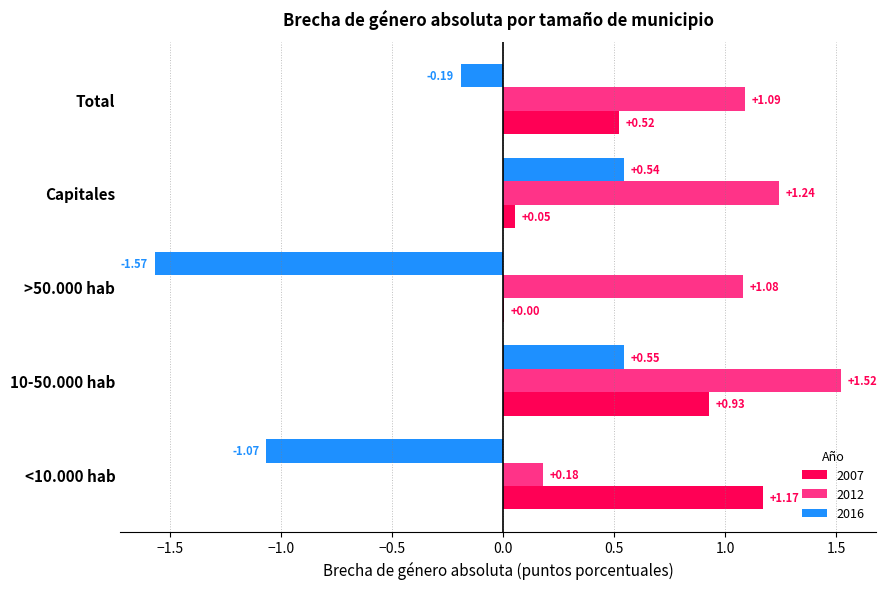

What is the sum of all 2007 values?

2.7